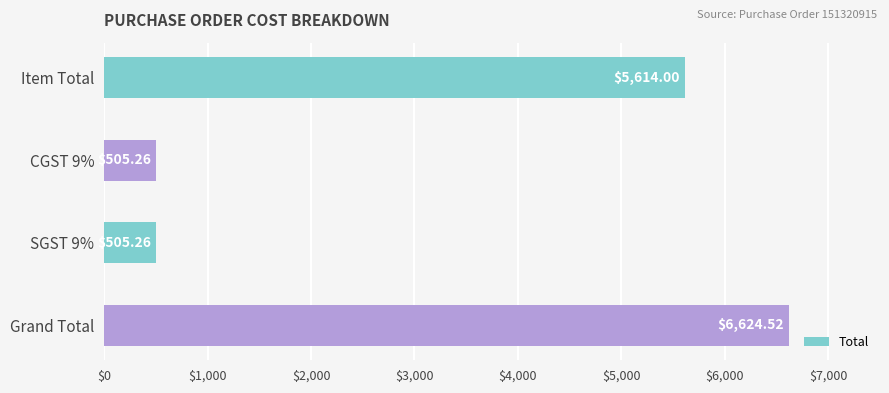

What is the label of the 4th bar from the bottom?

Item Total